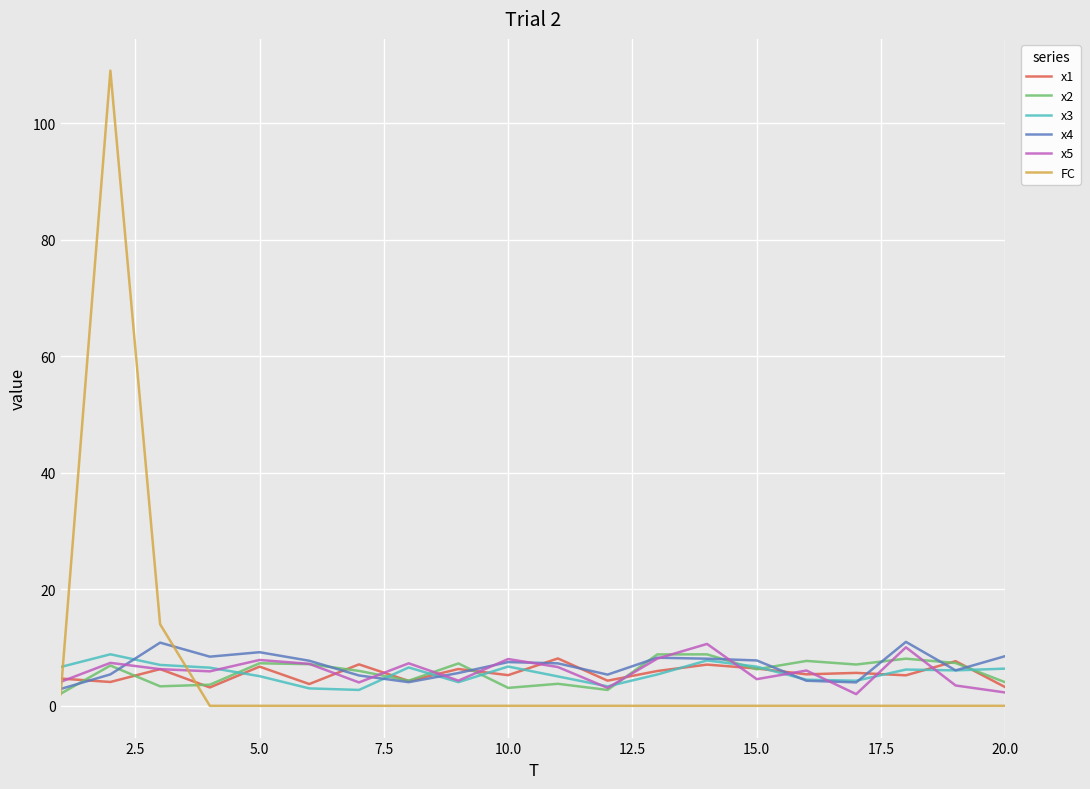

What is the lowest value of the x1 series?

3.2